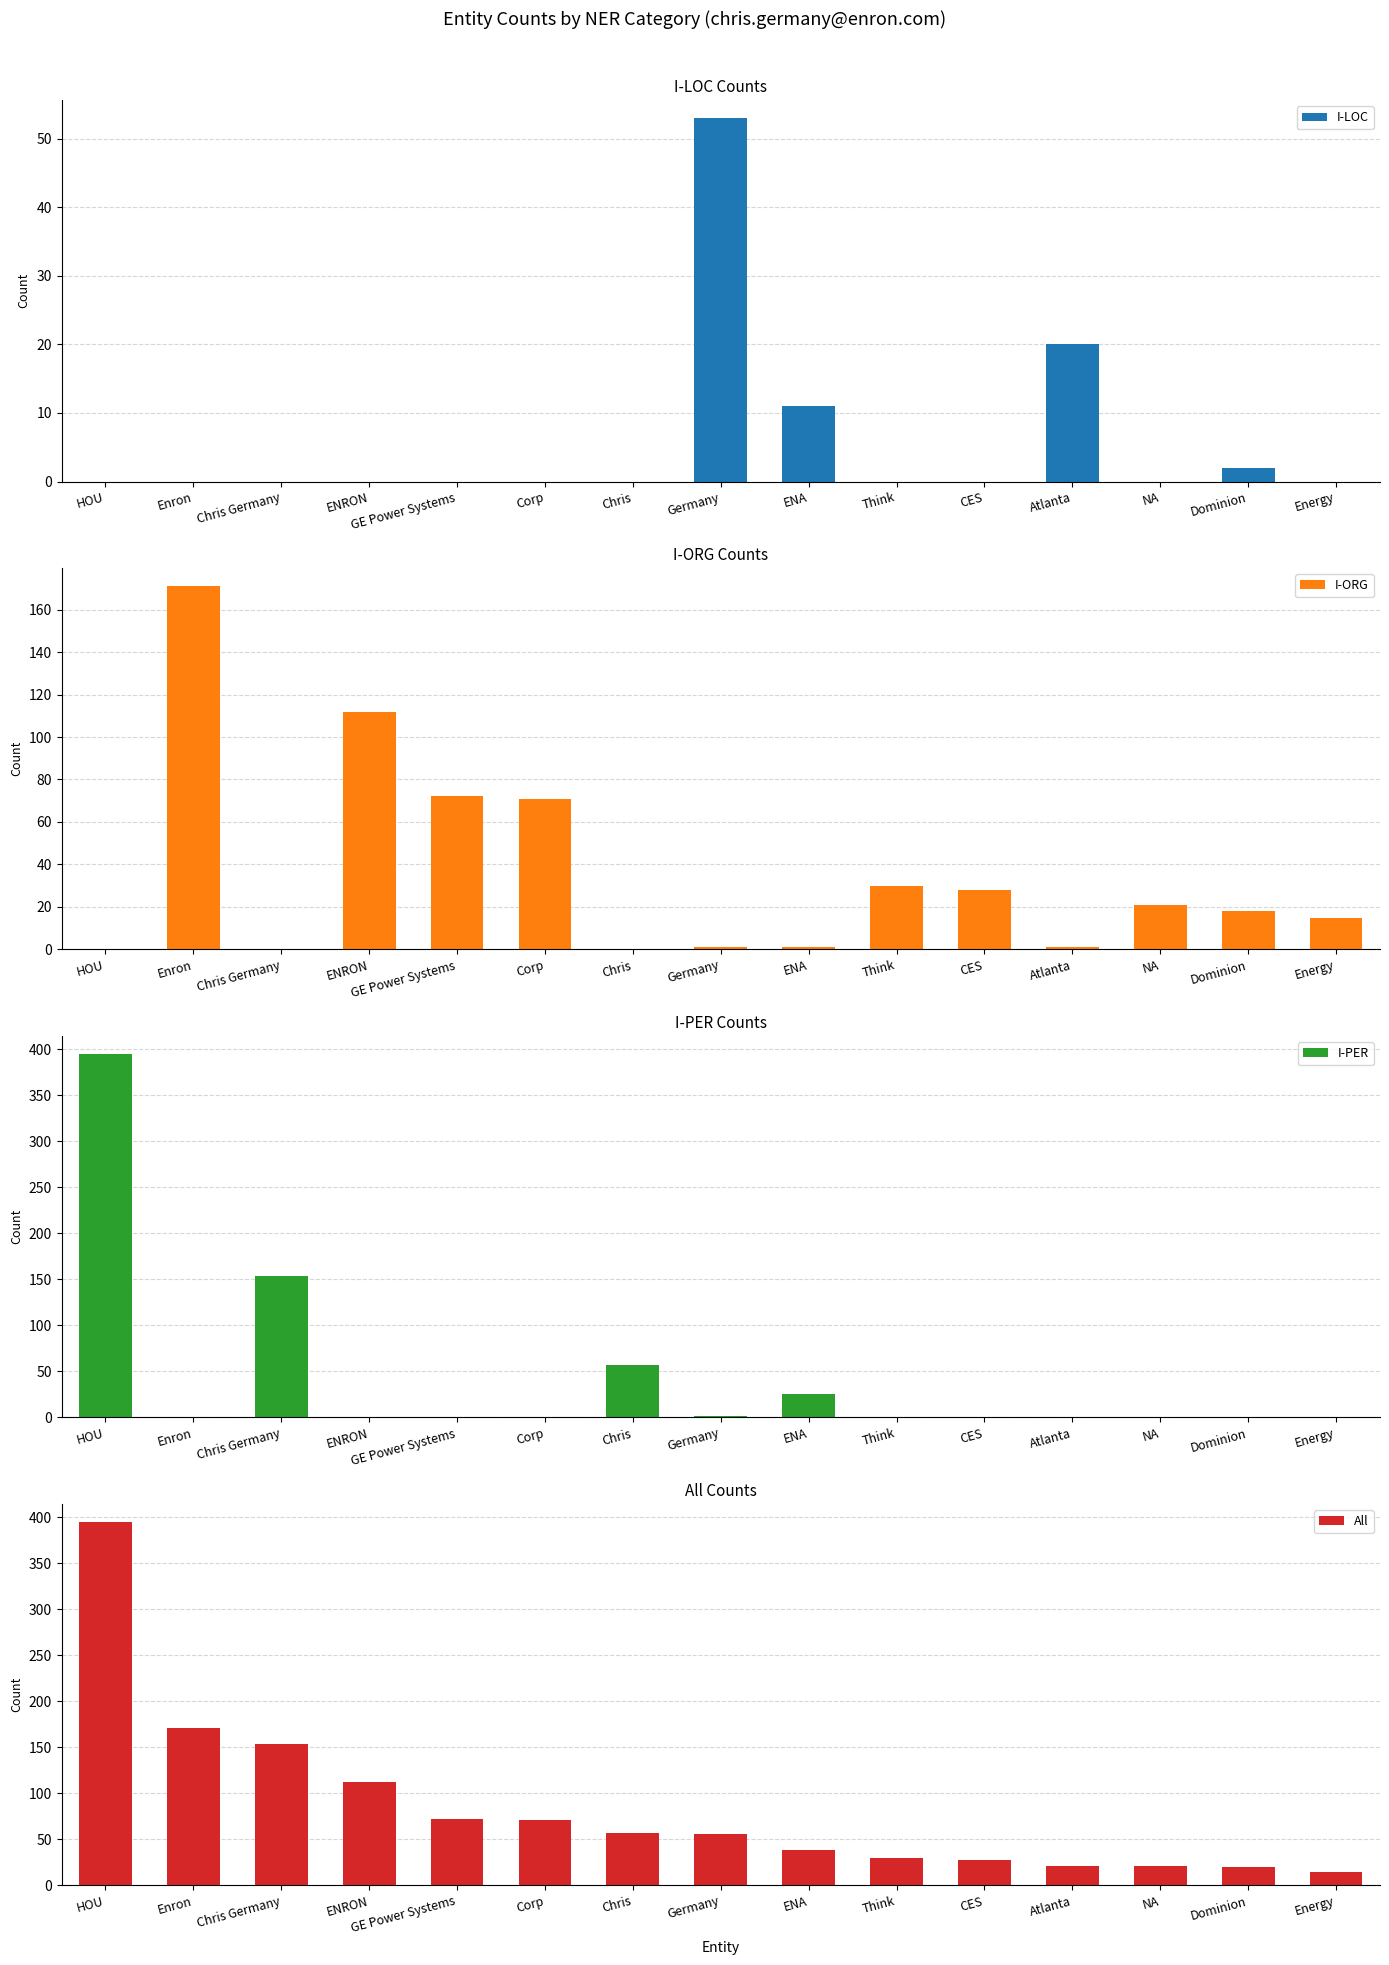

True or false: I-ORG has a value of 112 at ENRON.

True